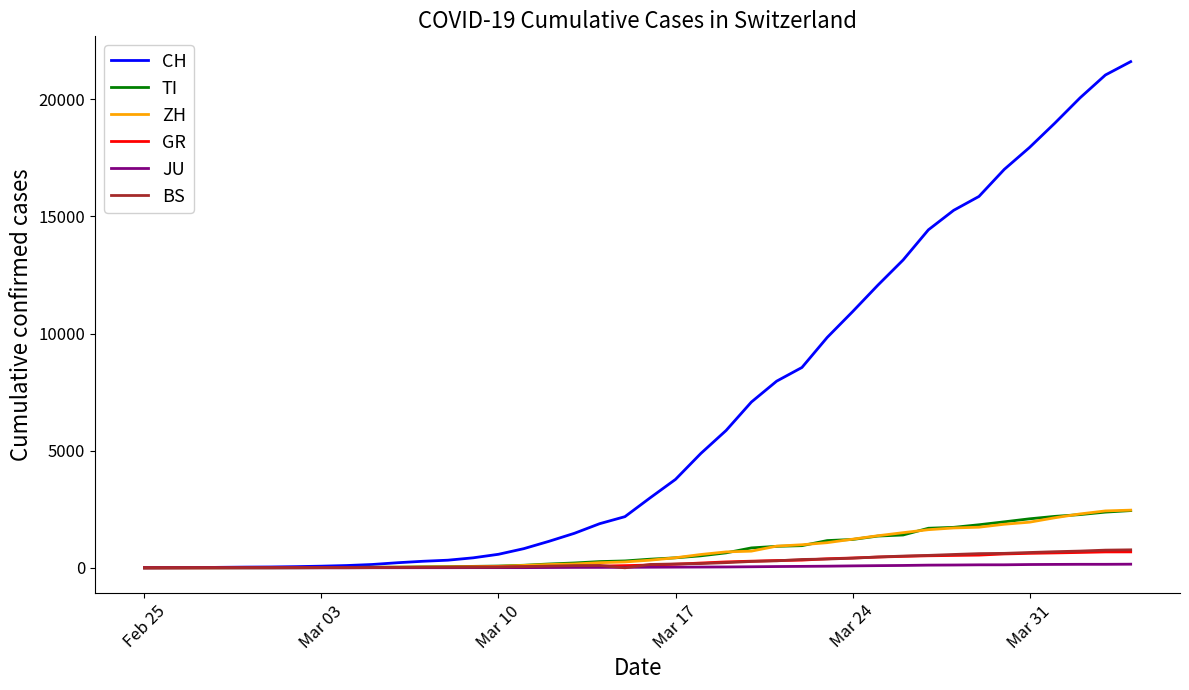

What are all the series names shown in the legend?

CH, TI, ZH, GR, JU, BS